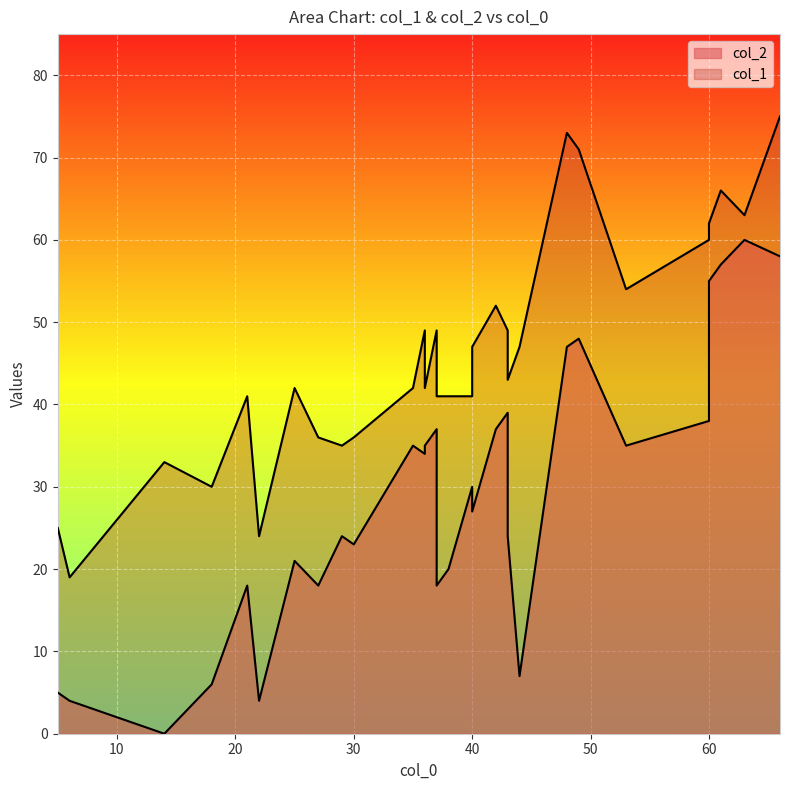

What is the maximum value shown in the chart?

75